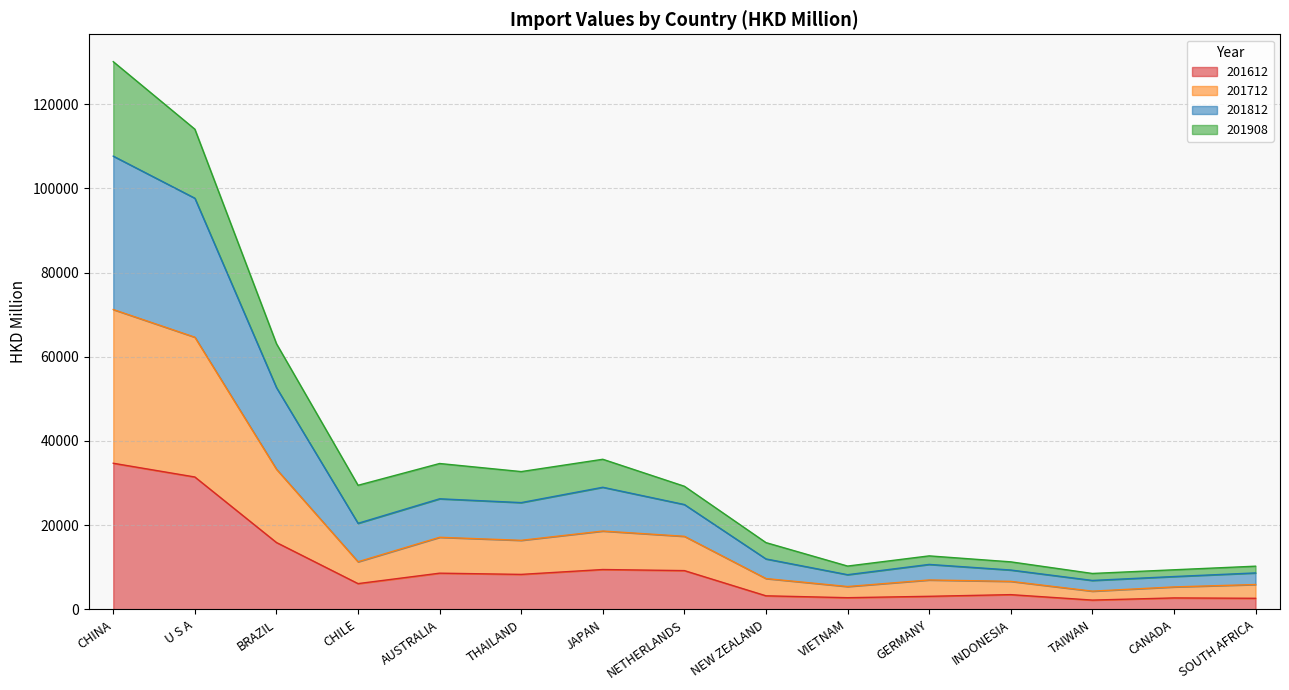

What is the maximum value for 201612?

34706.4